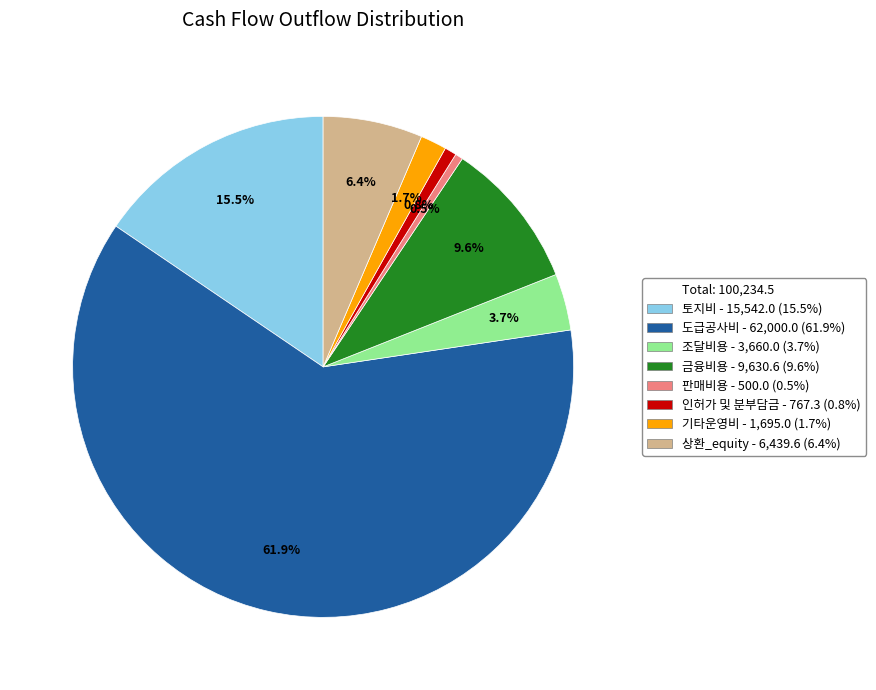

How many segments does this pie chart have?

8